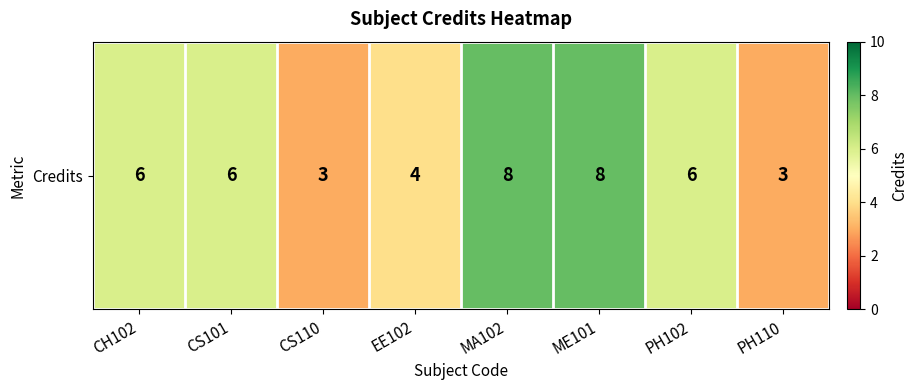

How many values are between 4 and 8?

6